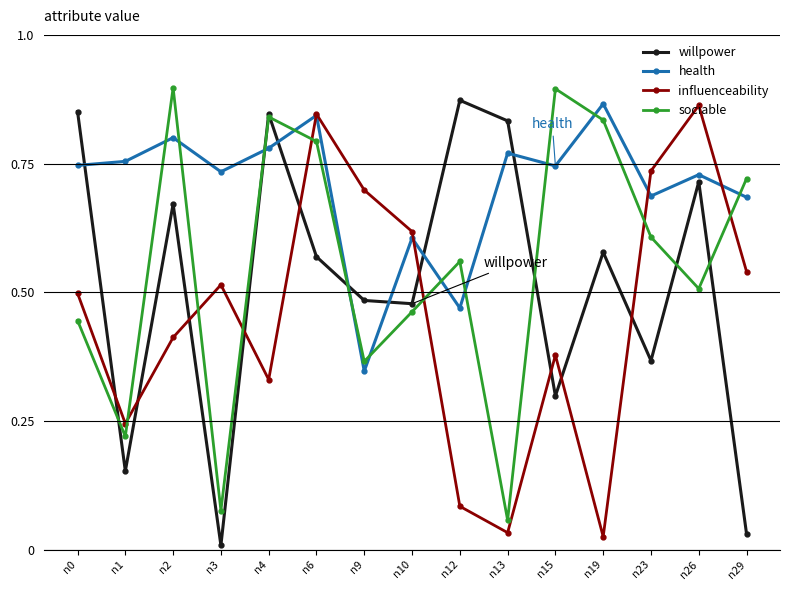

The health series shows 0.7 at n3. True or false?

True